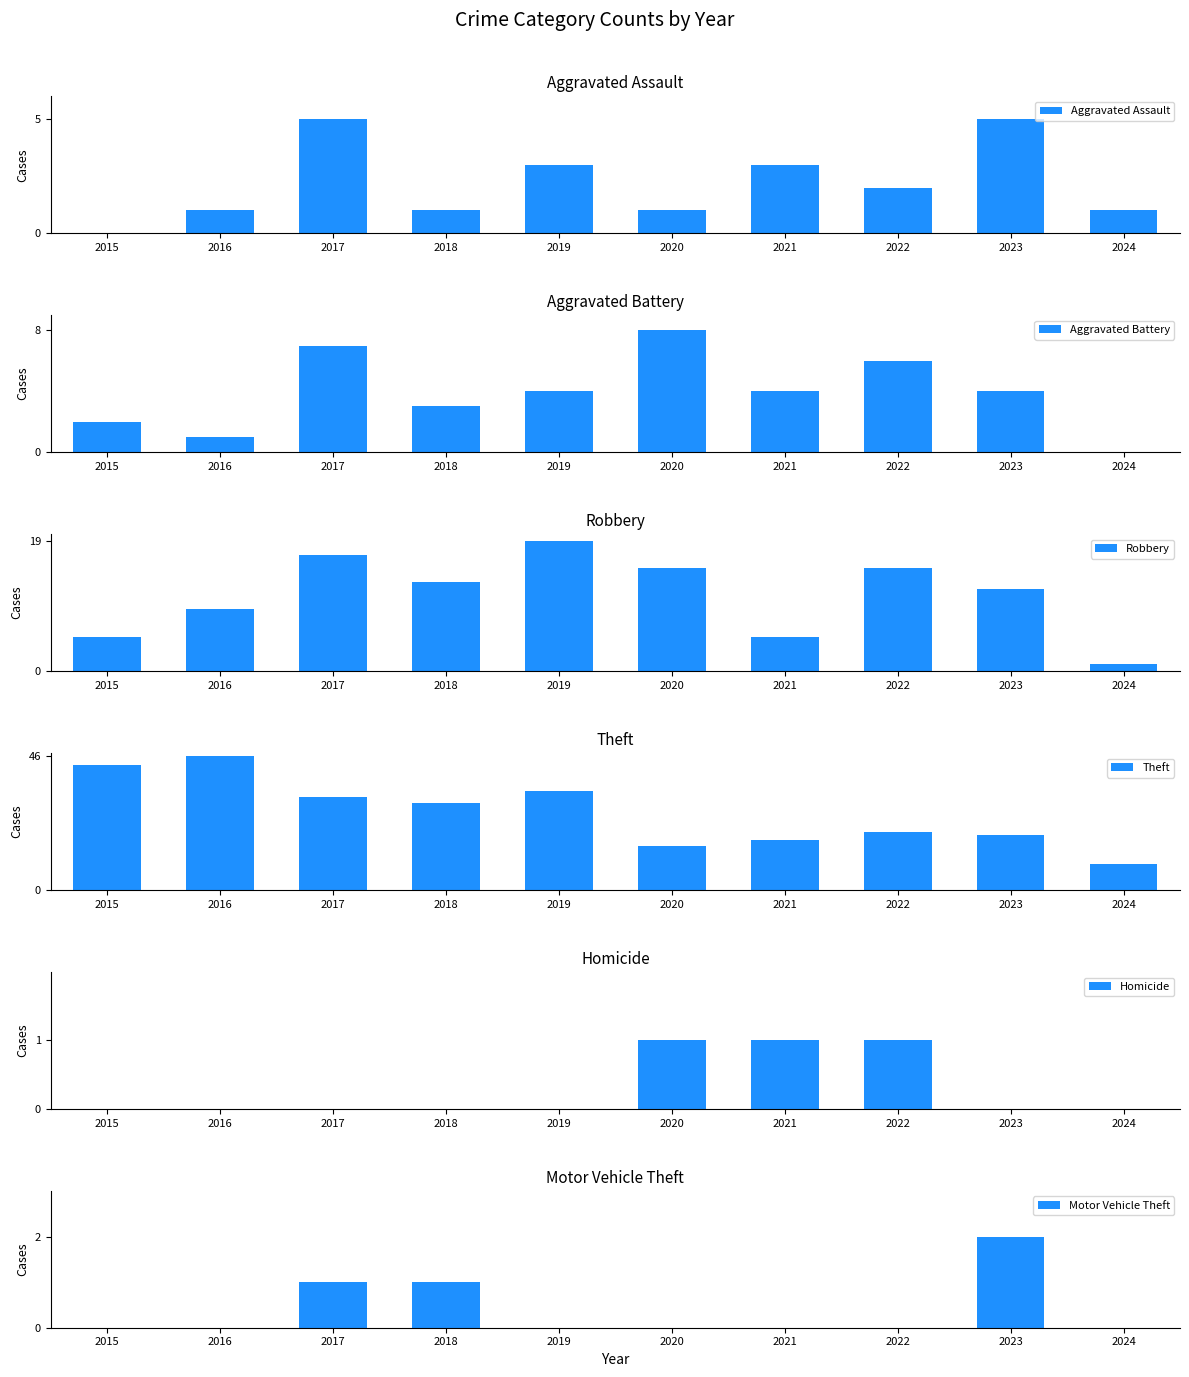

What are all the series names shown in the legend?

Aggravated Assault, Aggravated Battery, Robbery, Theft, Homicide, Motor Vehicle Theft